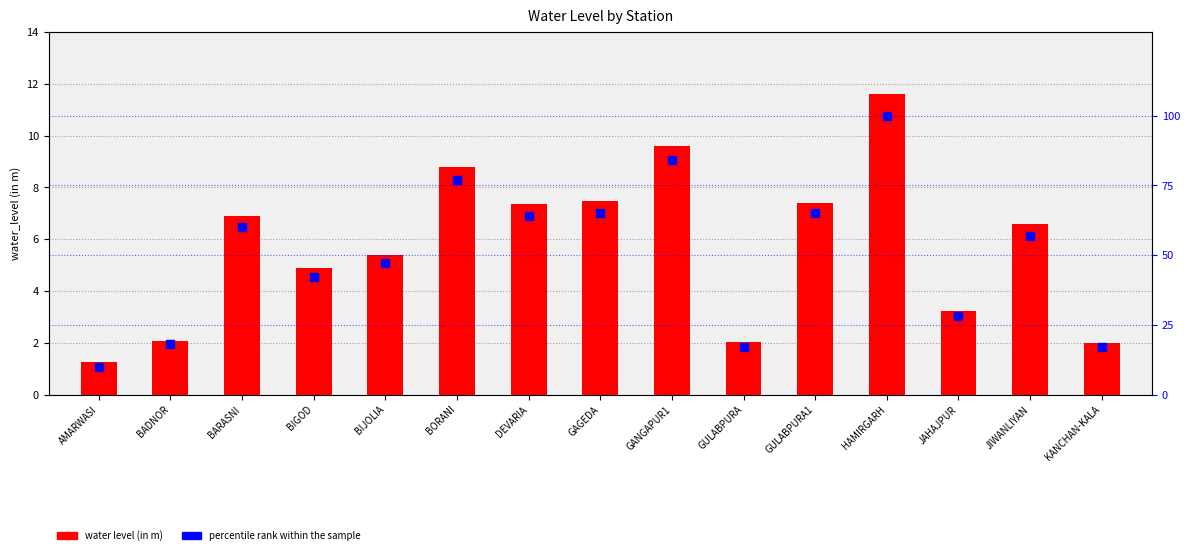

At how many categories does at least one series exceed 48?

8